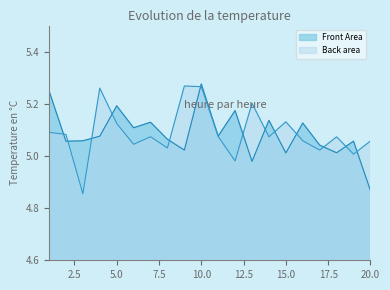

How many lines are shown in the chart?

2